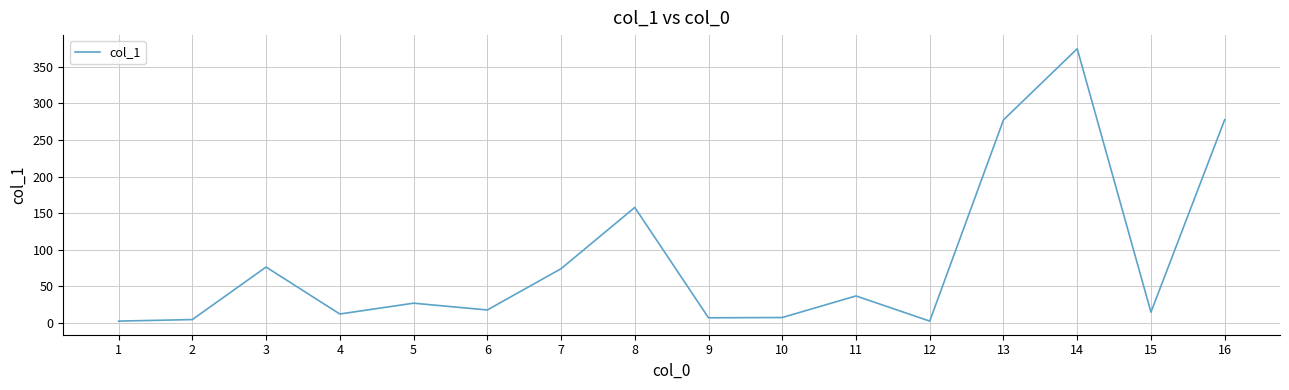

Is it true that the value at 11 is 36.8?

True